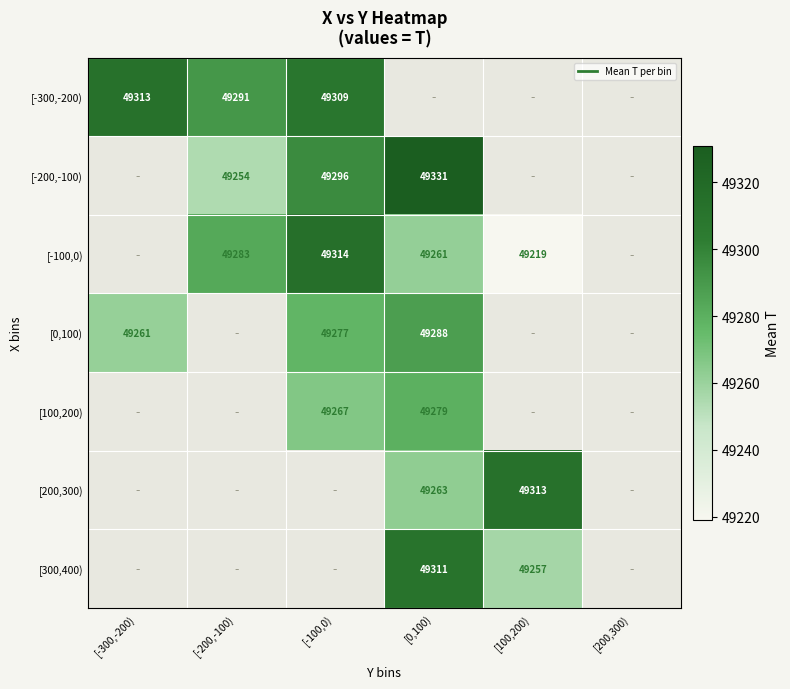

At how many categories does at least one series exceed 49231?

5